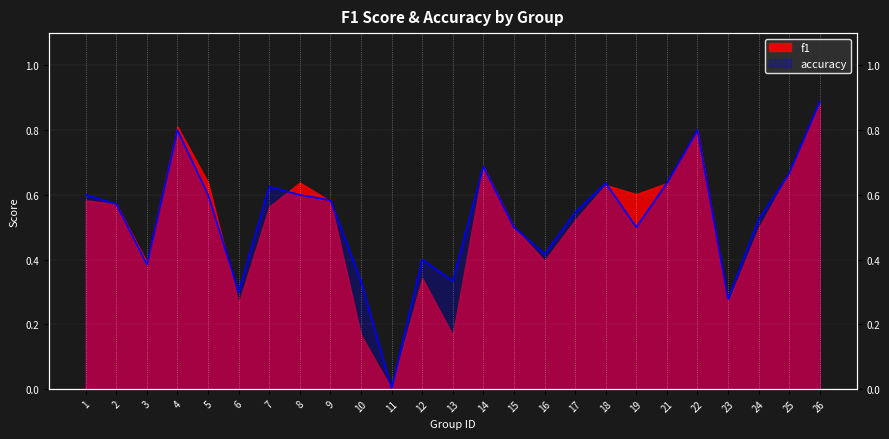

What is the sum of the values at 18 and 15?

1.1